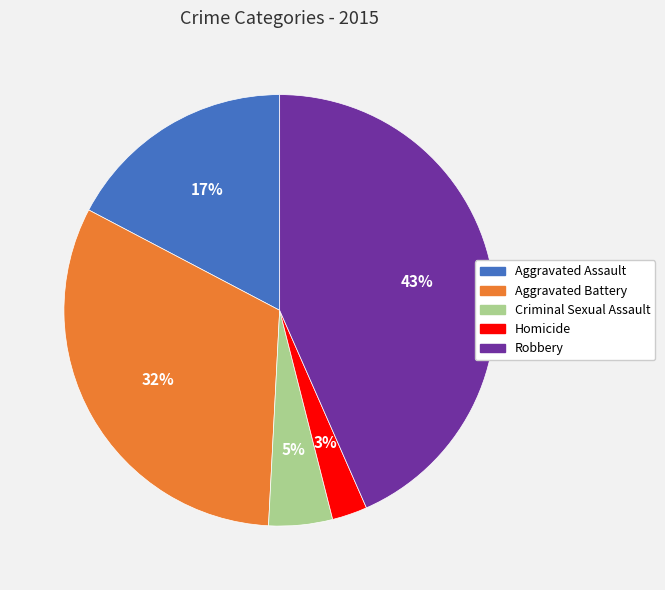

How many slices are in this pie chart?

5